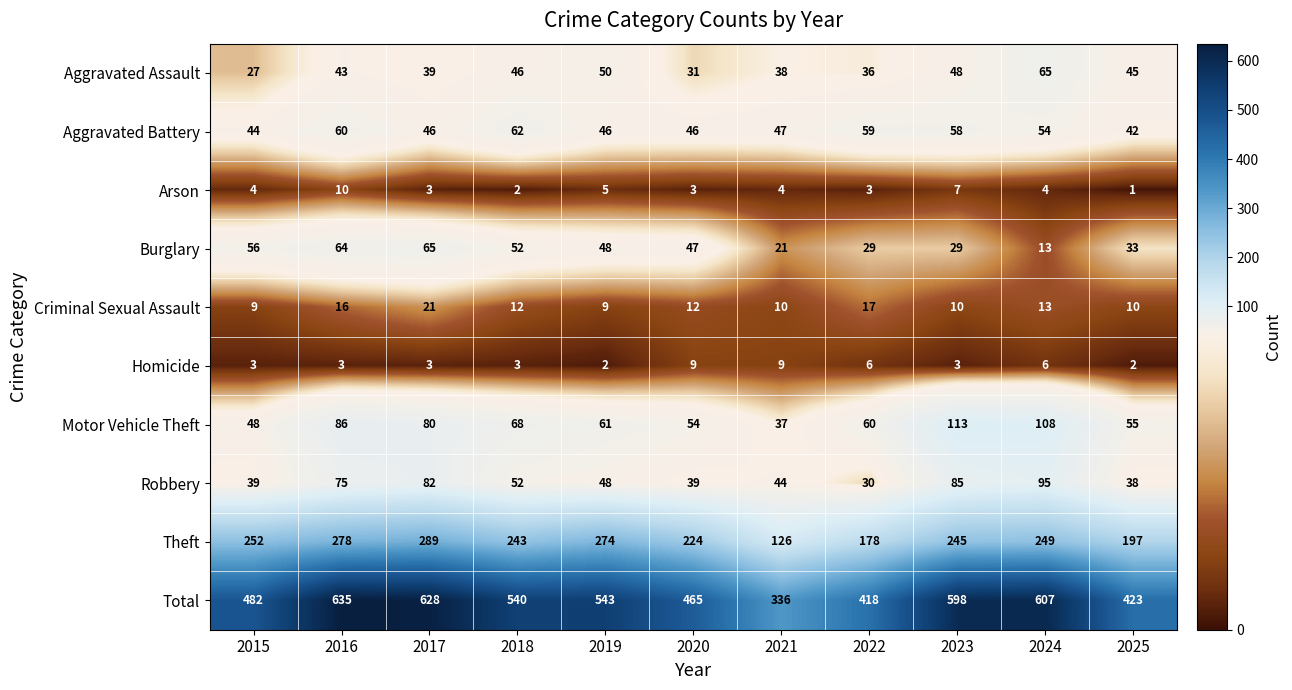

The value of Aggravated Battery at 2023 is 89. True or false?

False